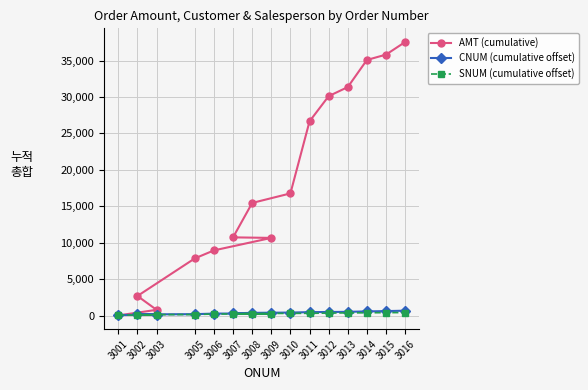

Reading right to left, list all the values displayed in this chart.

AMT (cumulative): 3016=37545.9	3015=35816.2	3014=35081.7	3013=31360.2	3012=30114.2	3011=26658.4	3010=16766.5	3008=15456.6	3007=10733.6	3009=10657.8	3006=8944.6	3005=7846.4	3002=2686.0	3003=785.9	3001=18.7
CNUM (cumulative offset): 3016=670.0	3015=610.0	3014=570.0	3013=510.0	3012=490.0	3011=470.0	3010=410.0	3008=370.0	3007=310.0	3009=290.0	3006=270.0	3005=190.0	3002=160.0	3003=90.0	3001=80.0
SNUM (cumulative offset): 3016=410.0	3015=400.0	3014=380.0	3013=370.0	3012=340.0	3011=310.0	3010=300.0	3008=280.0	3007=270.0	3009=240.0	3006=210.0	3005=140.0	3002=120.0	3003=80.0	3001=70.0